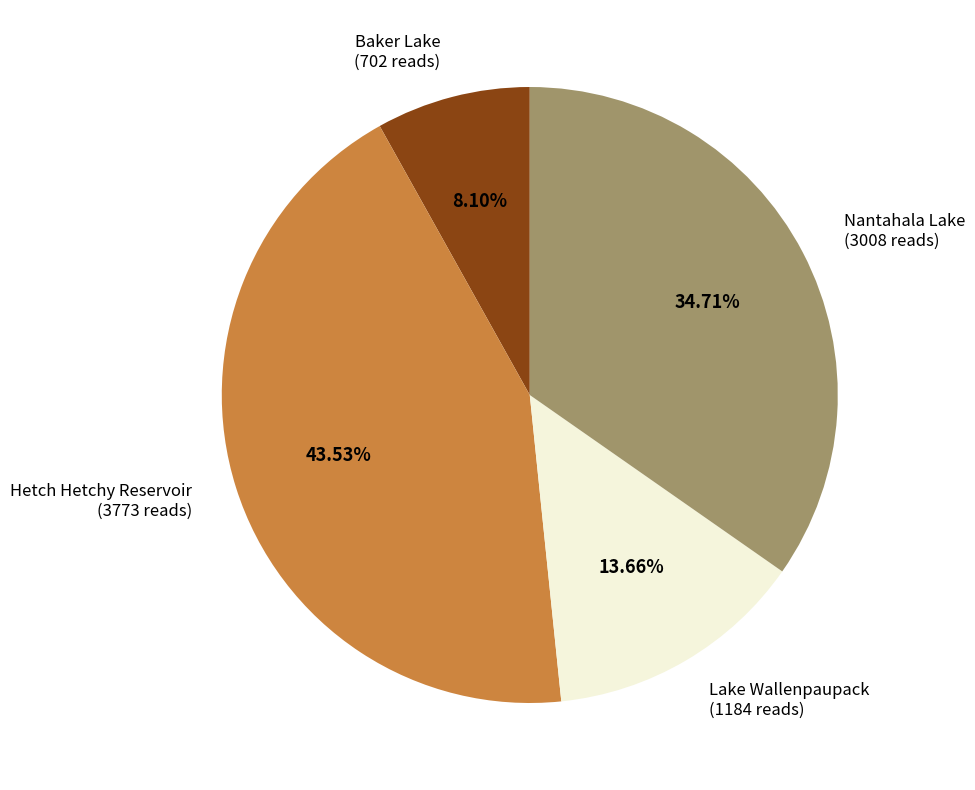

What portion of the pie excludes Lake Wallenpaupack?

86.3%